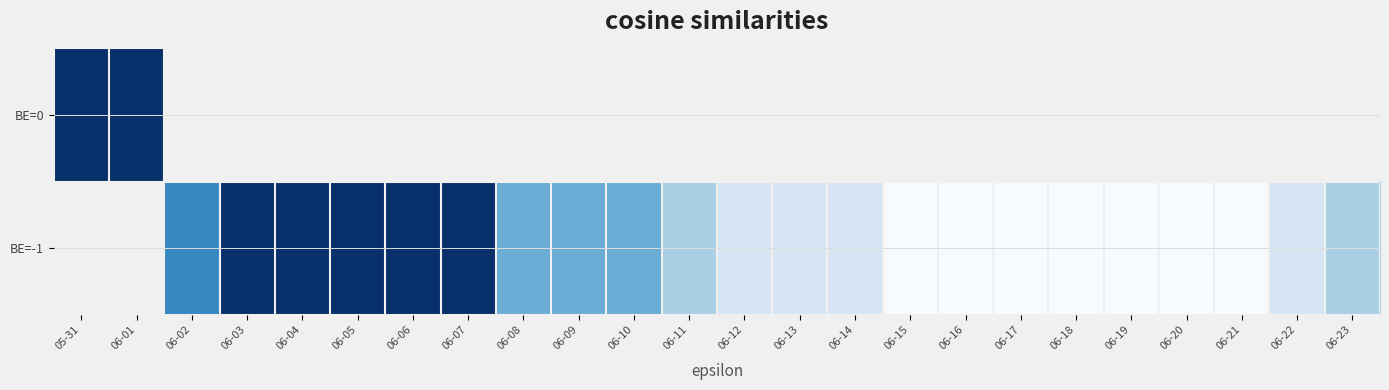

Rank the series by their average value, from highest to lowest.

BE=0, BE=-1